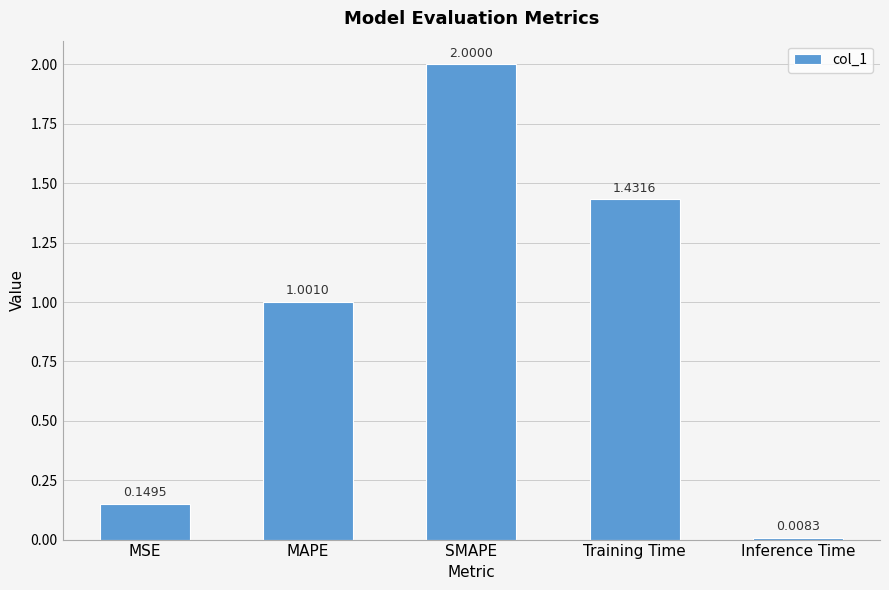

How many bars are there in total?

5